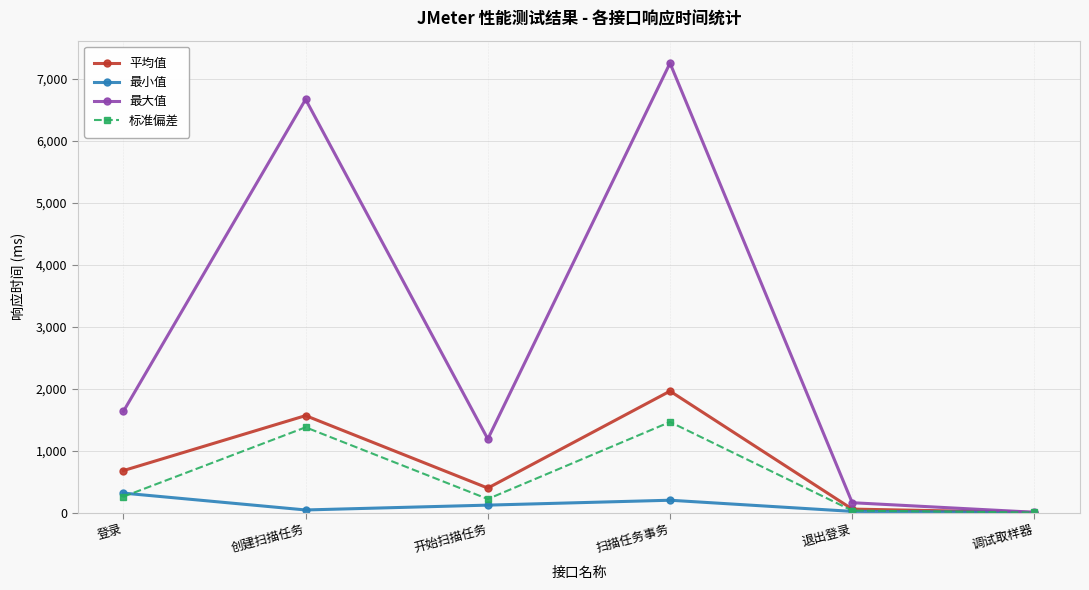

What is the sum of the 平均值 values at 调试取样器 and 登录?

676.0